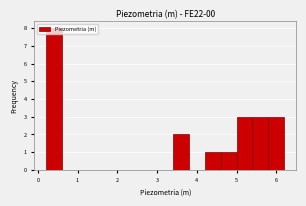

Read against the x-axis, roughly where is the centre of the tallest bar?

0.4